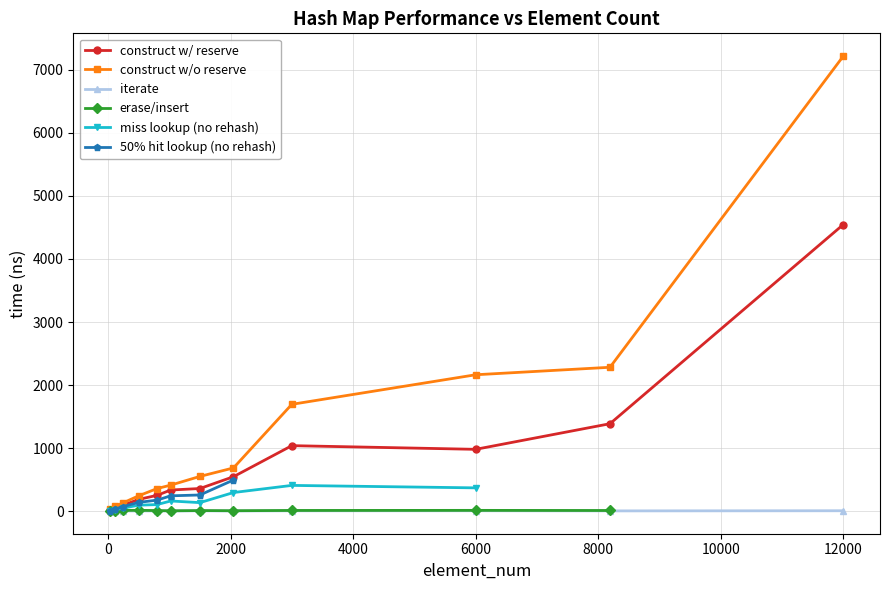

True or false: avg_iterate_ns has more than 0 interior local peaks.

True